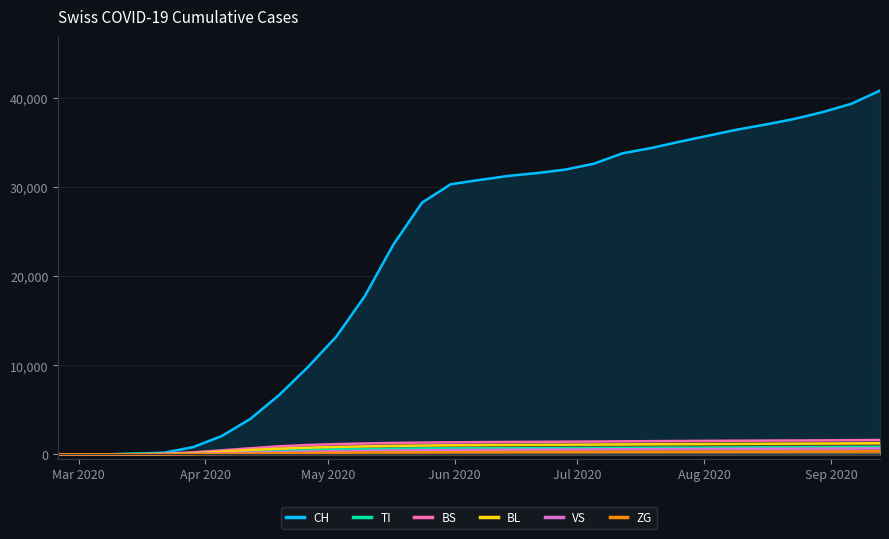

What is the highest value of the CH series?

40842